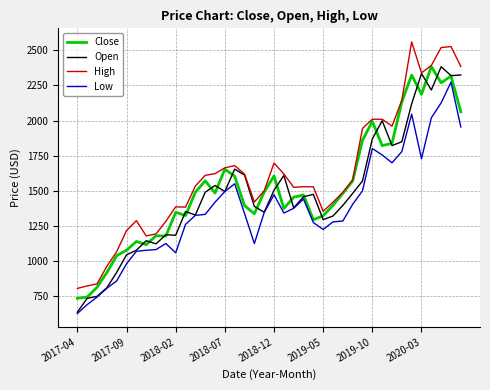

How many distinct data groups are displayed?

4